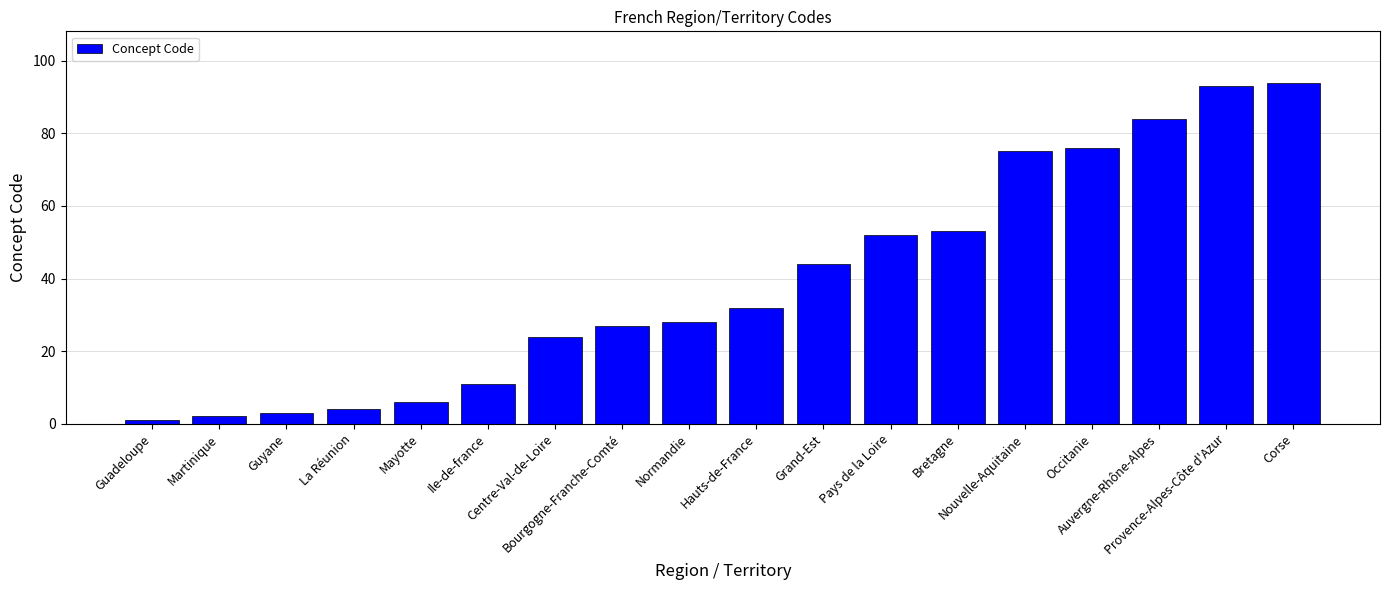

How many bars are there in total?

18